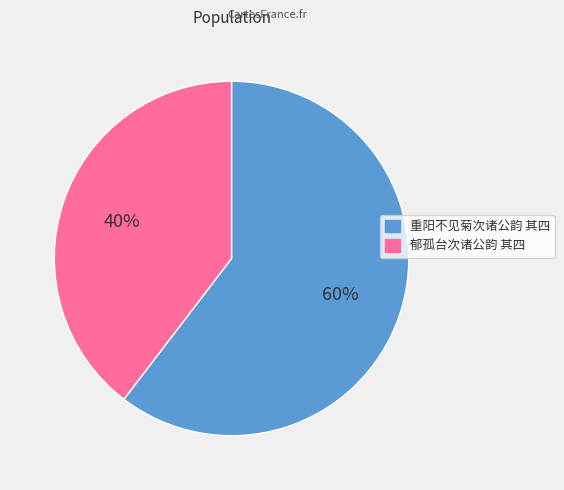

Between 重阳不见菊次诸公韵 其四 and 郁孤台次诸公韵 其四, which is larger?

重阳不见菊次诸公韵 其四